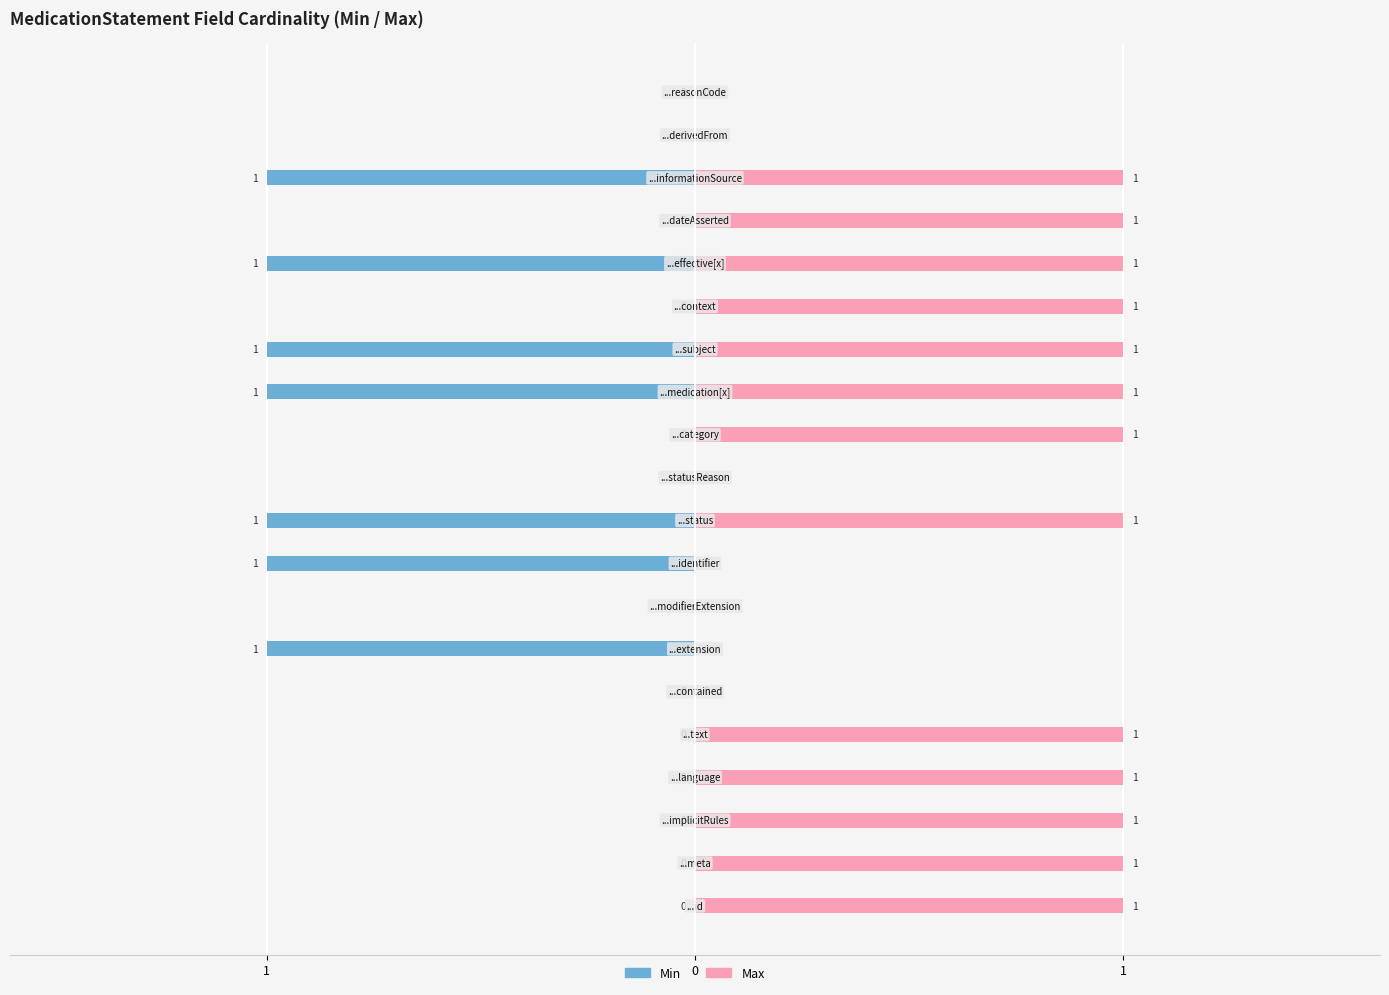

Is the value of Min at 10 greater than the value of Max at 12?

No